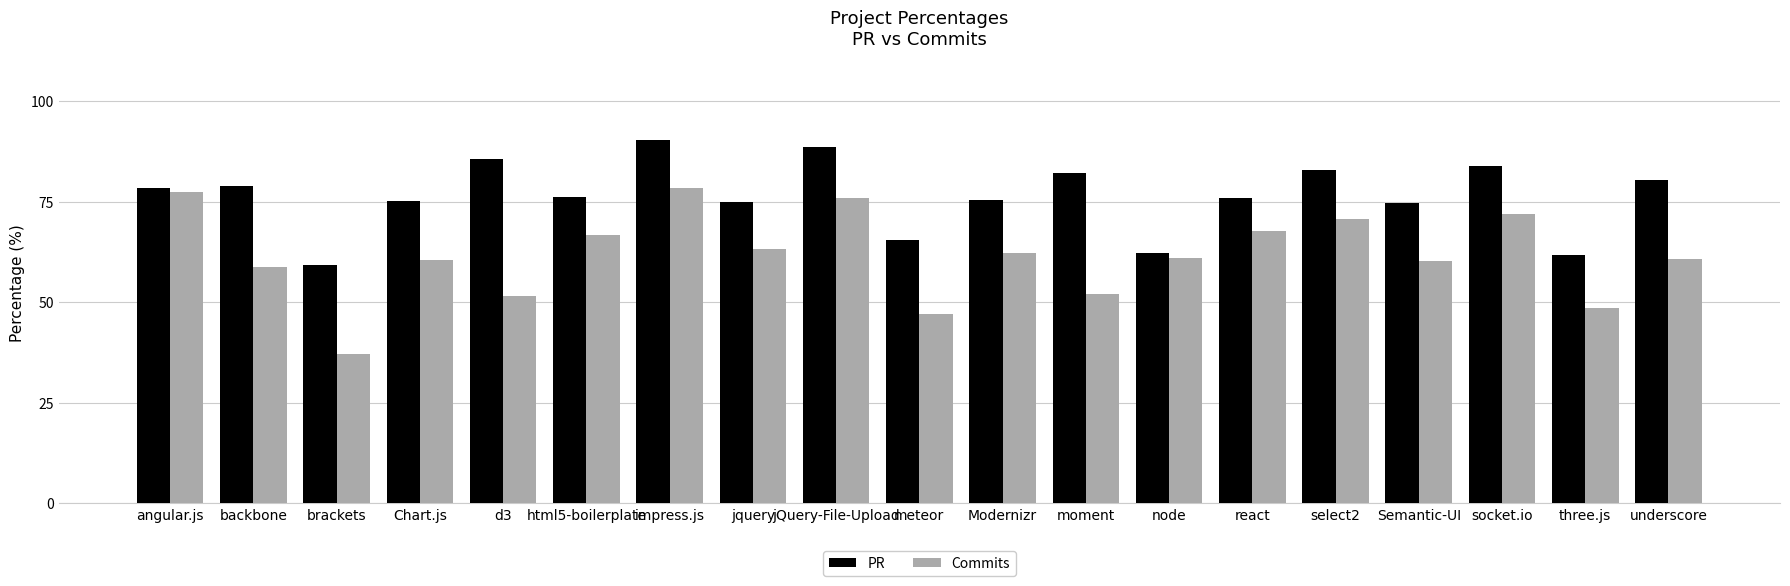

Which category has the highest value in the PR series?

impress.js